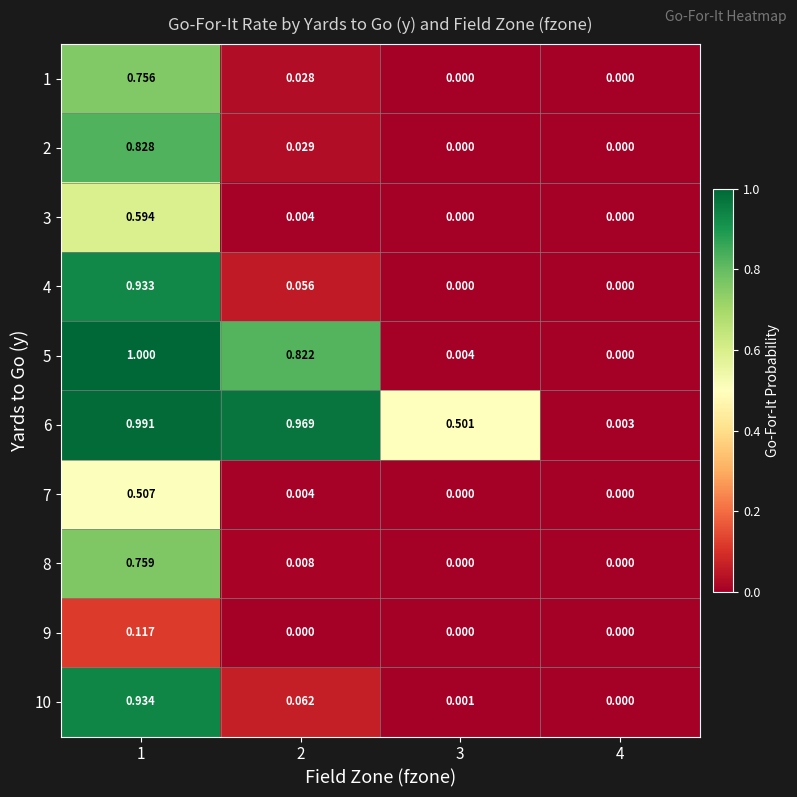

Is the value of 1 at 2 greater than the value of 10 at 3?

Yes